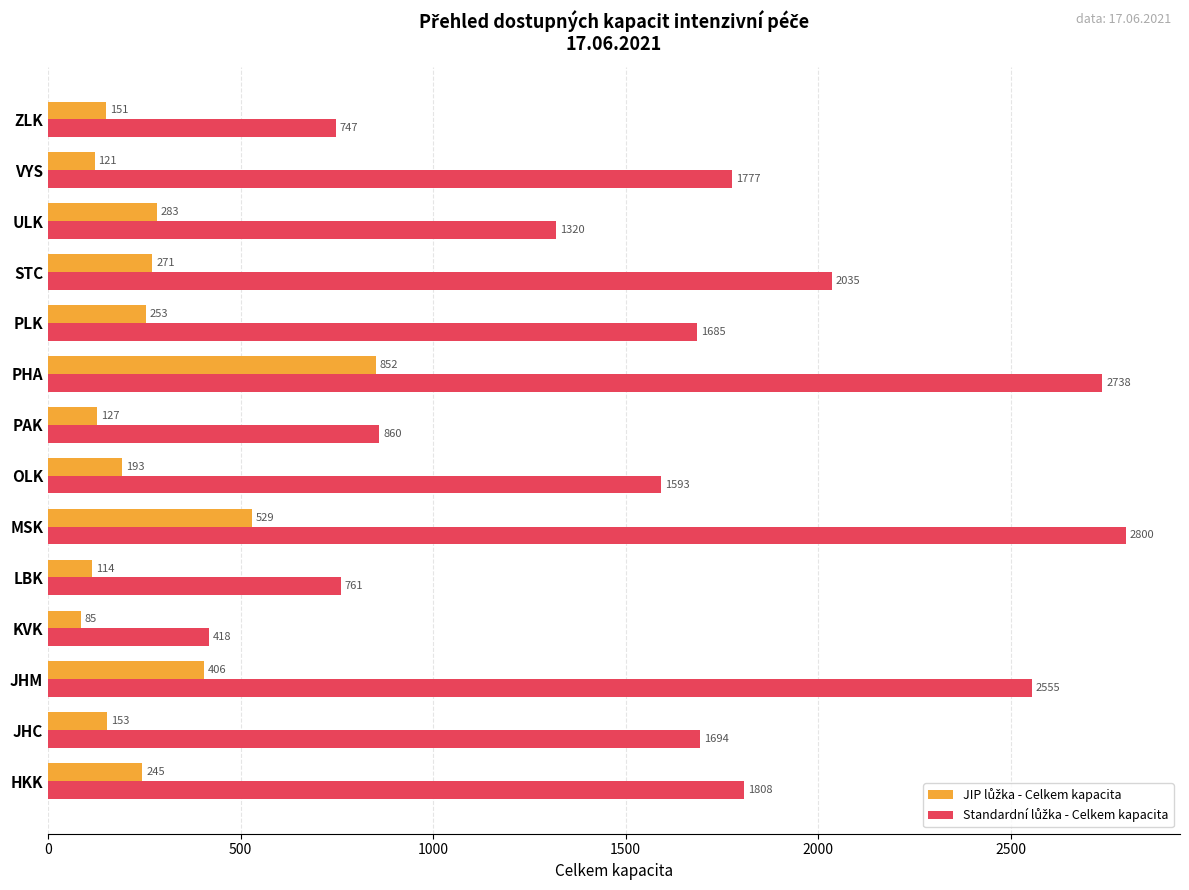

At which category does the chart reach its minimum across all series?

KVK